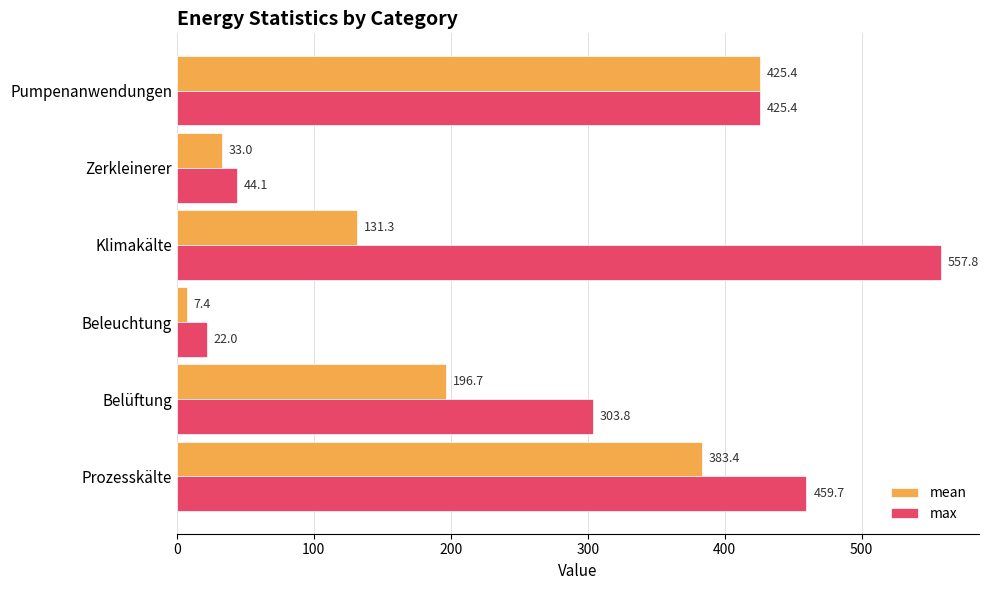

At which label is max closest to 289?

Belüftung